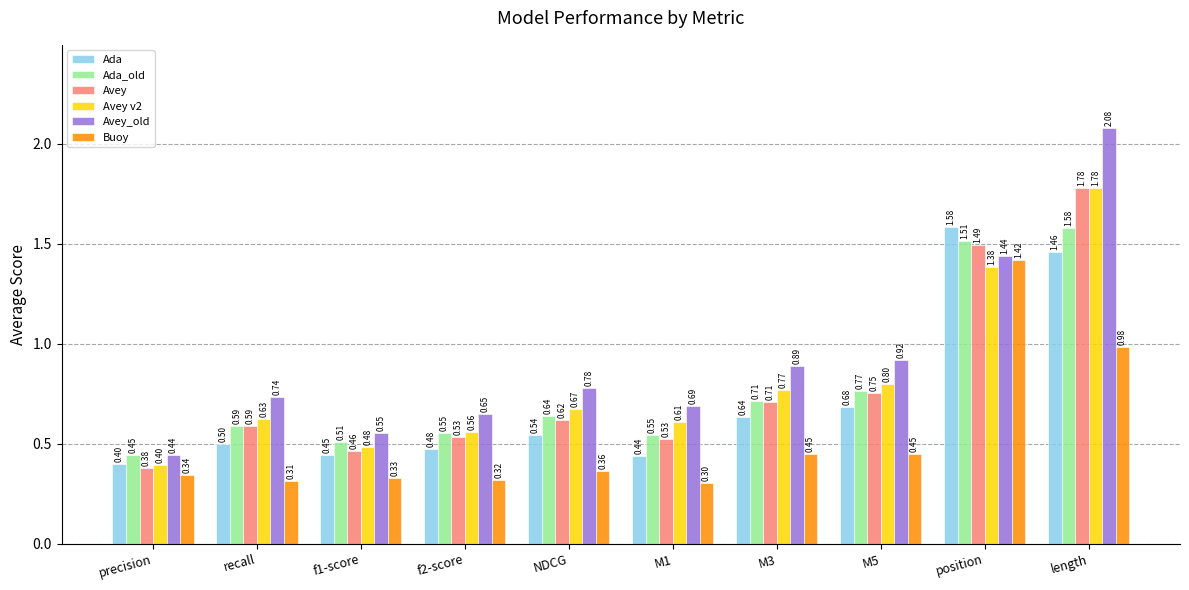

Between M3 and position, which series saw the biggest shift?

Buoy